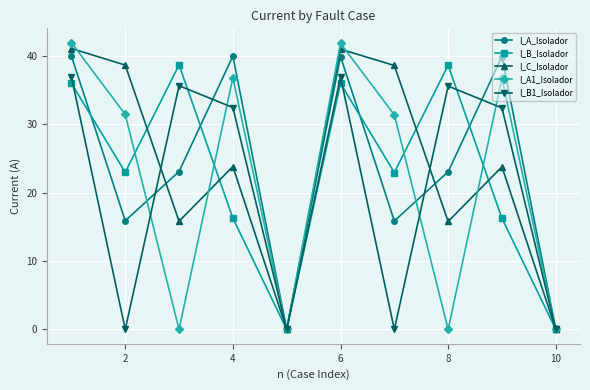

What is the value of the I_B_Isolador point at the 3rd from the left?

38.7